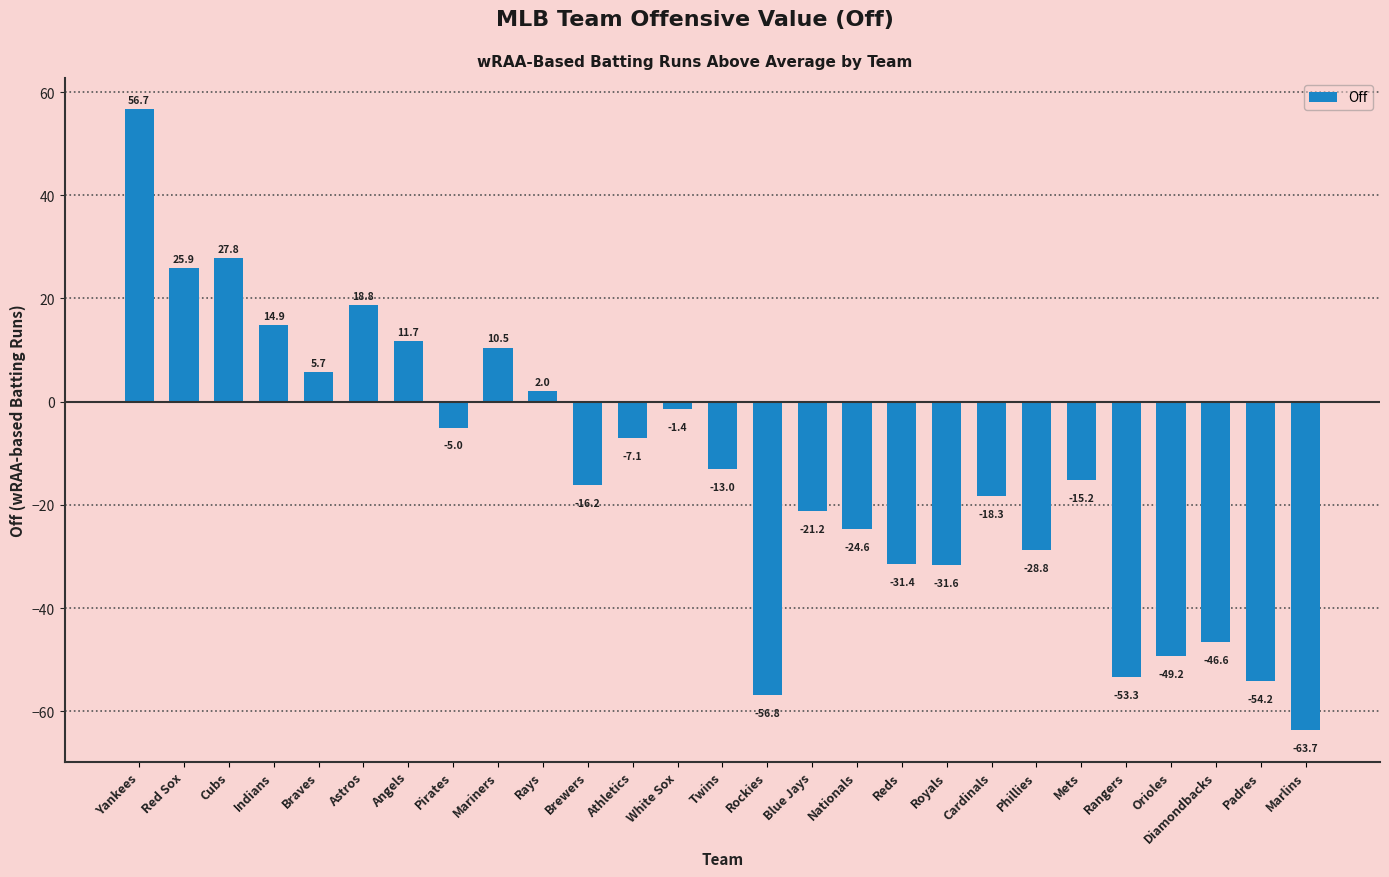

At which category does the chart reach its minimum across all series?

Marlins